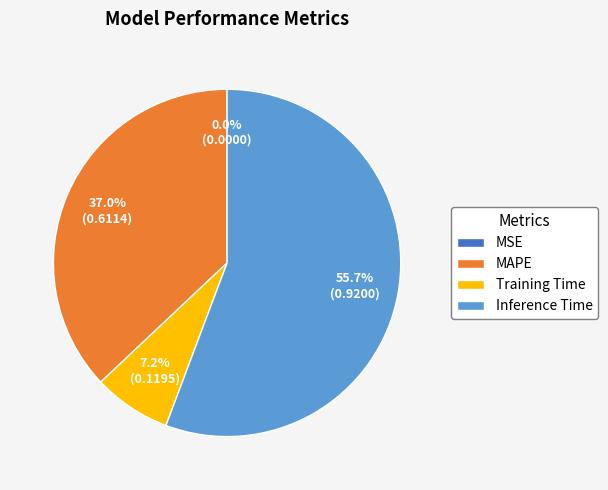

Does any single category account for the majority?

Yes